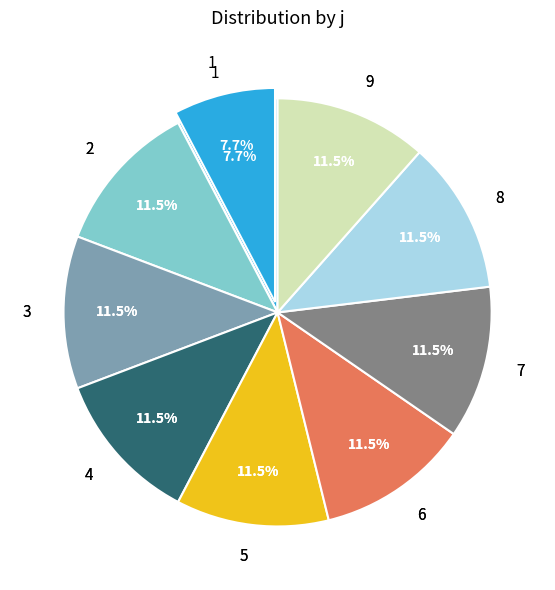

Is it true that 7 is 18% of the pie?

False